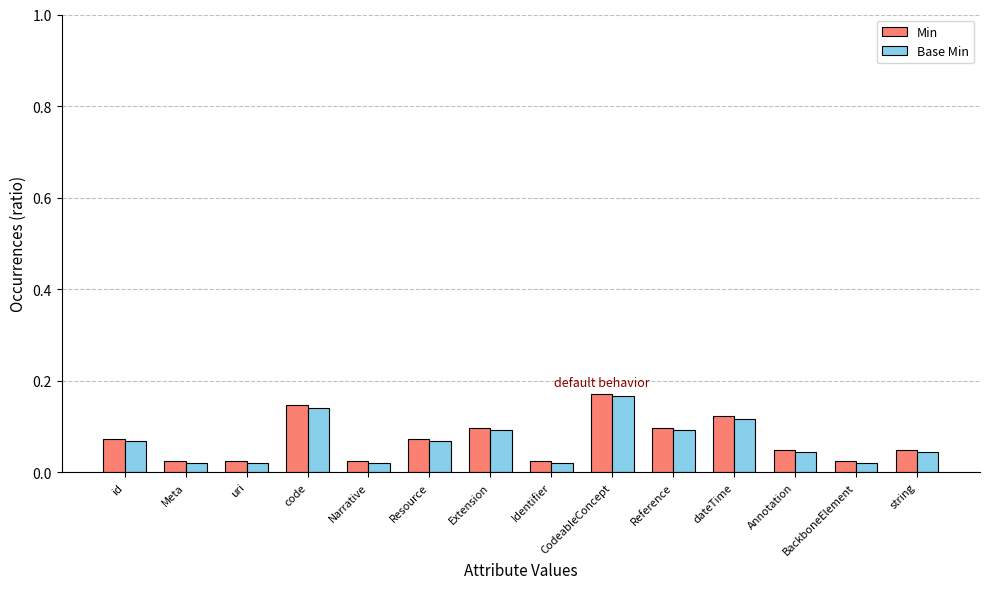

What position from the right is code?

11